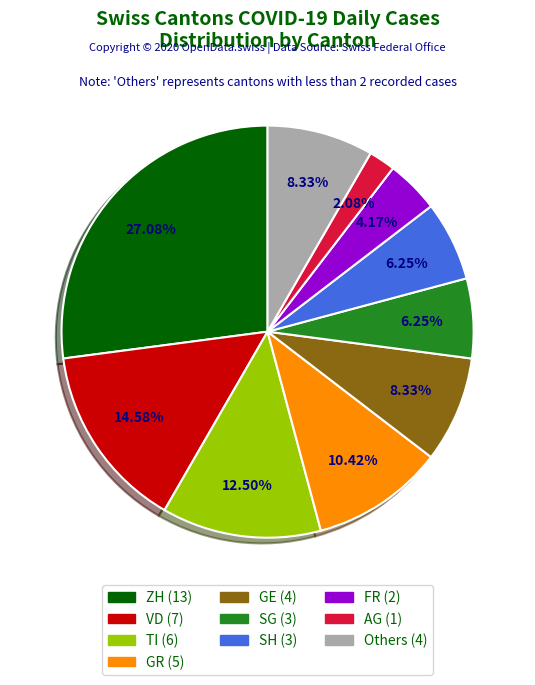

How many segments does this pie chart have?

10